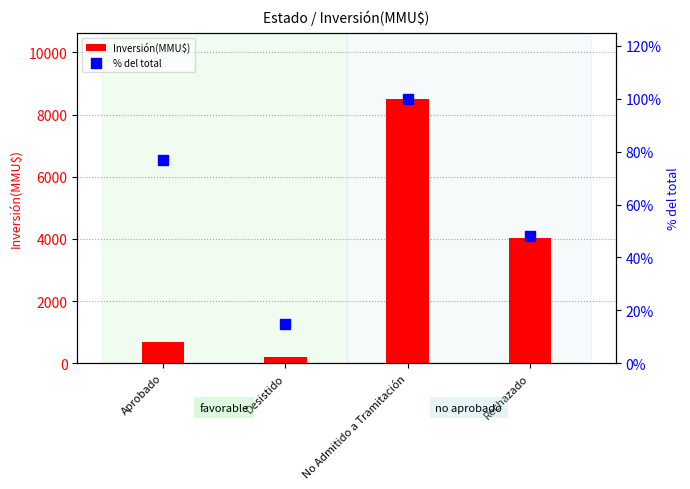

What is the total value across all series at Aprobado?

778.0